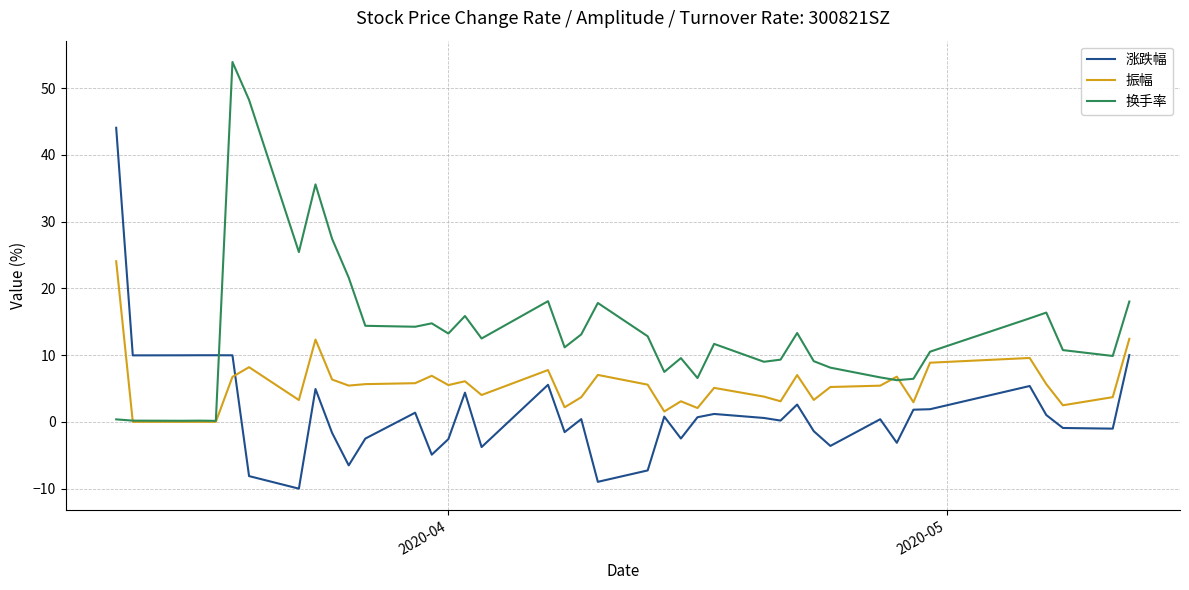

List the series in order of their overall mean, highest first.

换手率, 振幅, 涨跌幅